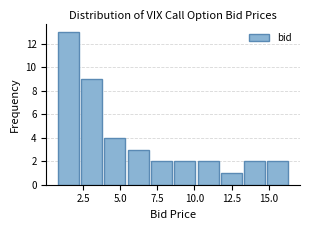

Around what value on the x-axis is the tallest bar? Give the approximate position of its centre, as read against the axis.

1.5